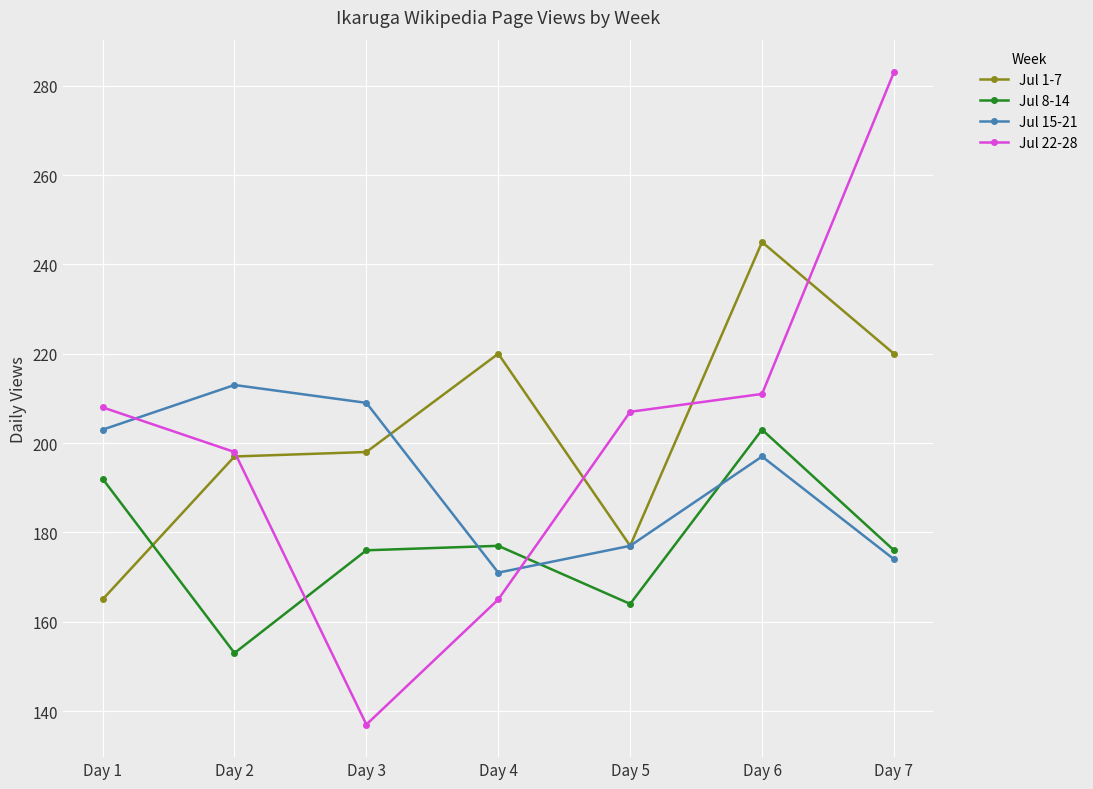

At which label does Jul 8-14 first exceed 176?

Day 1